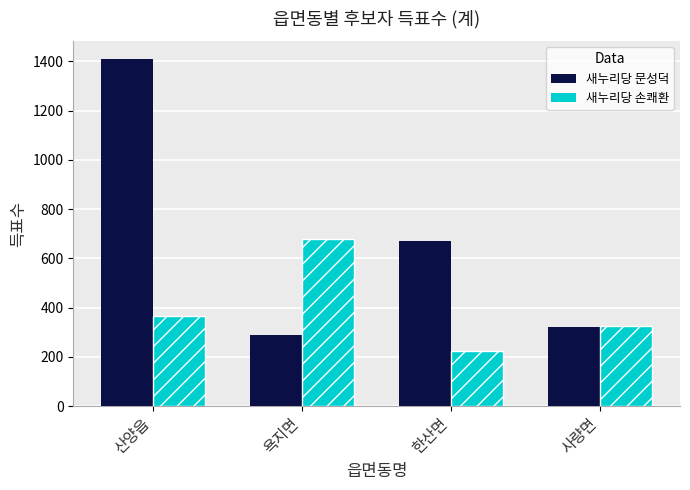

Which category has the lowest value across all series?

한산면